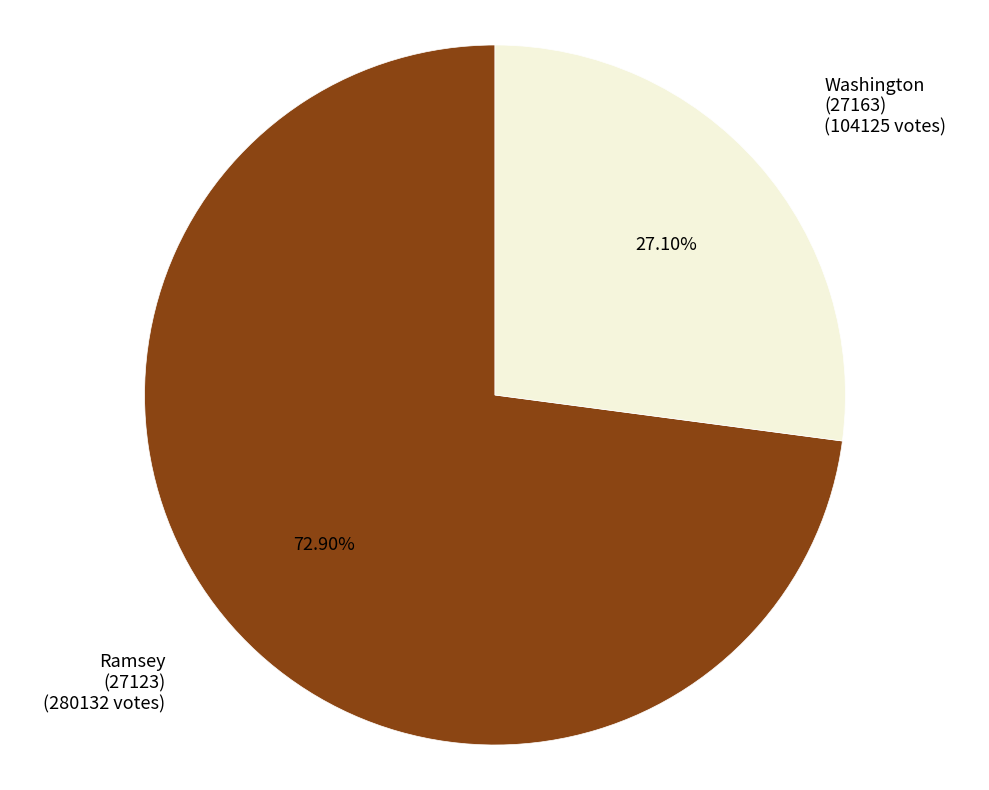

Between Ramsey (27123) and Washington (27163), which is larger?

Ramsey (27123)